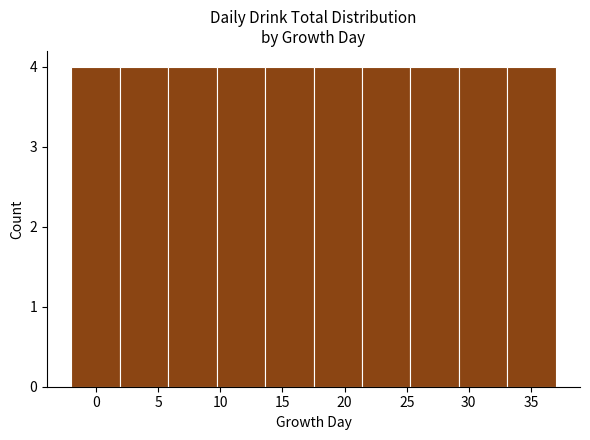

How tall is the bar that spans 25.3 to 29.2 on the x-axis? Neither the bar edges nor the heights are printed on the chart, so give them approximately, as read against the axes.

4